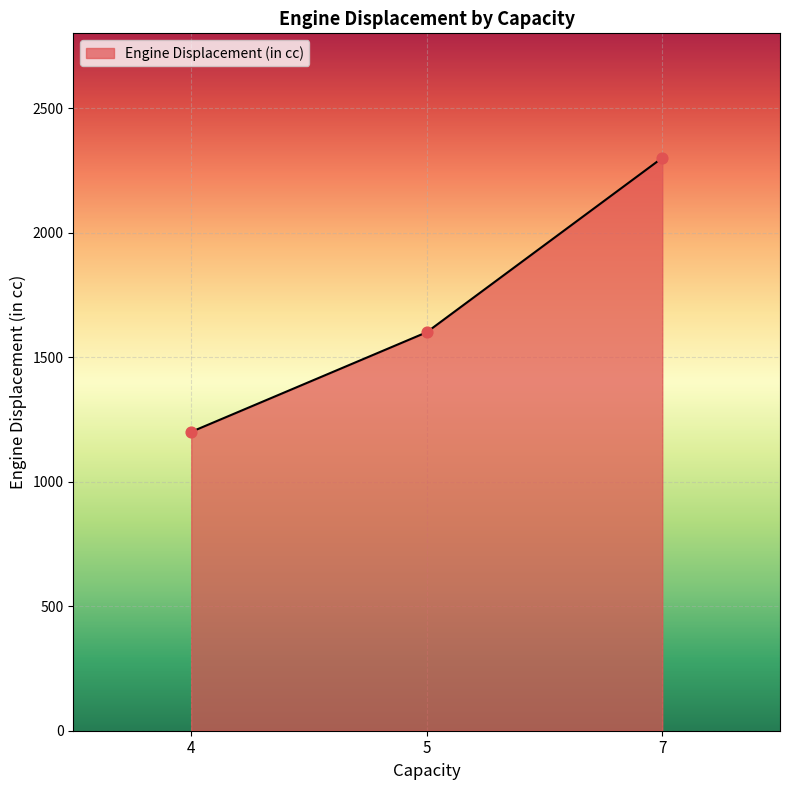

Between 5 and 4, which is larger?

5